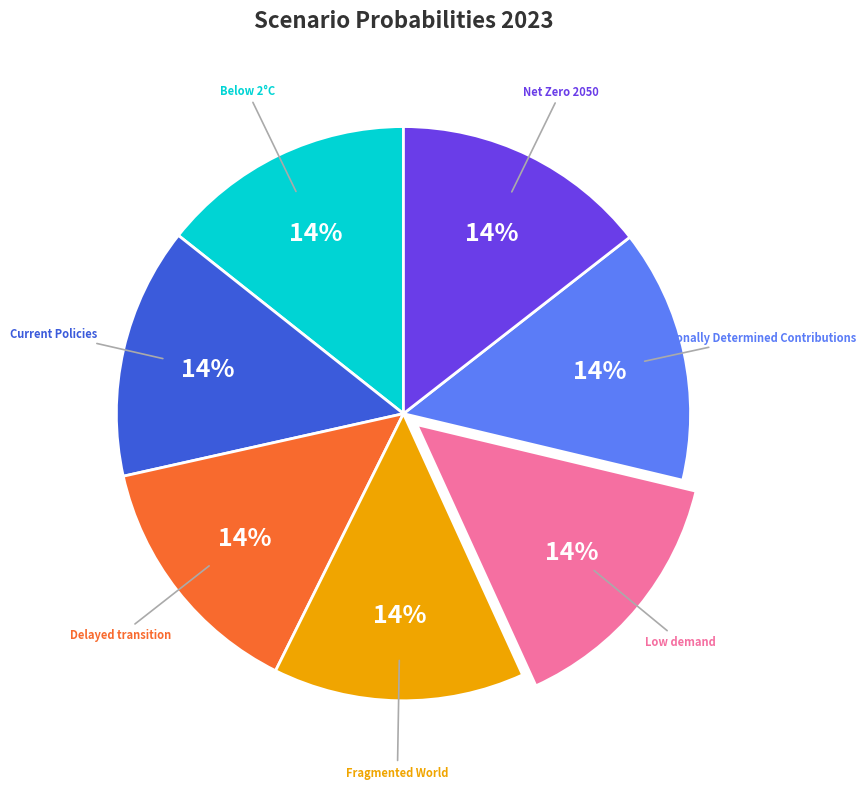

Does Below 2°C account for over 50% of the chart?

No